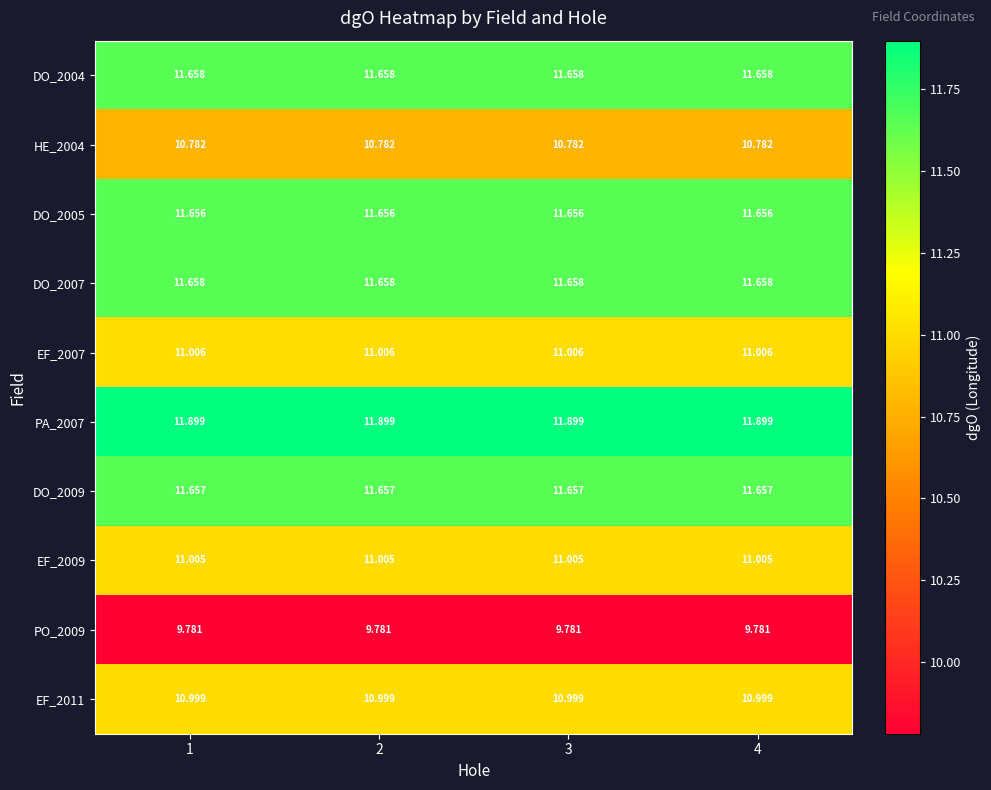

Is the value of DO_2009 at 2 greater than the value of DO_2005 at 3?

Yes